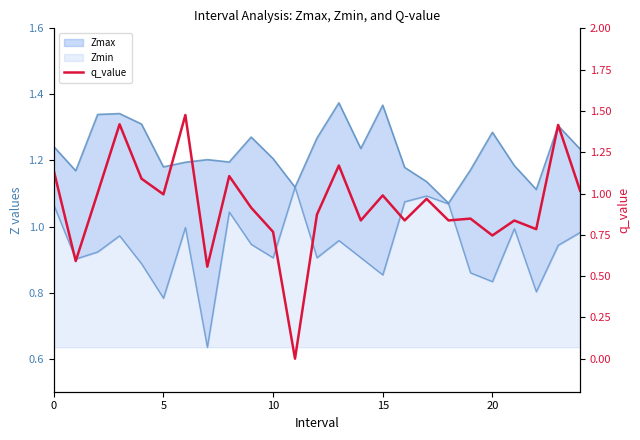

What is the greatest value displayed?

1.5